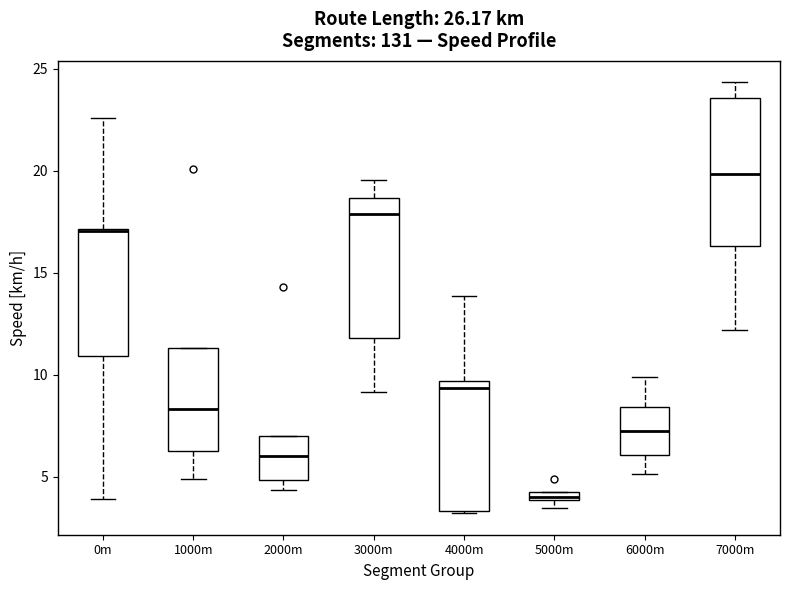

Where does the upper whisker of the box for 4000m end on the y-axis? The values are not printed on the chart, so give them approximately, as read against the axis.

14.0